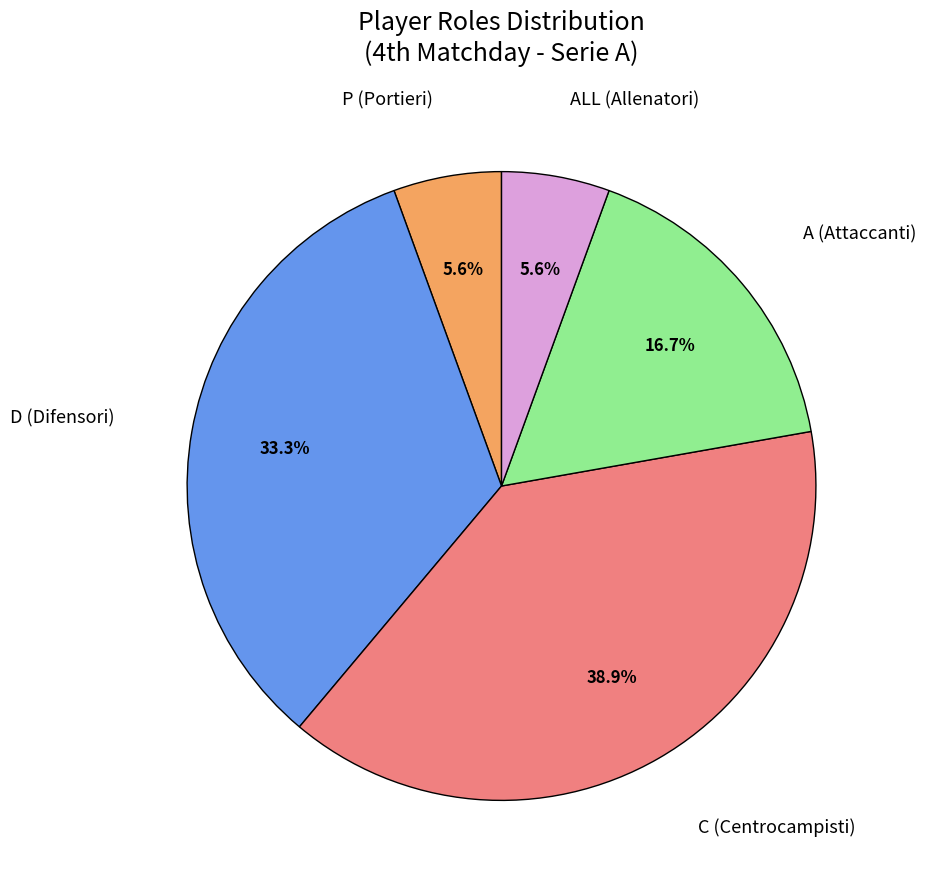

Is the sum of A (Attaccanti) and C (Centrocampisti) greater than half?

Yes